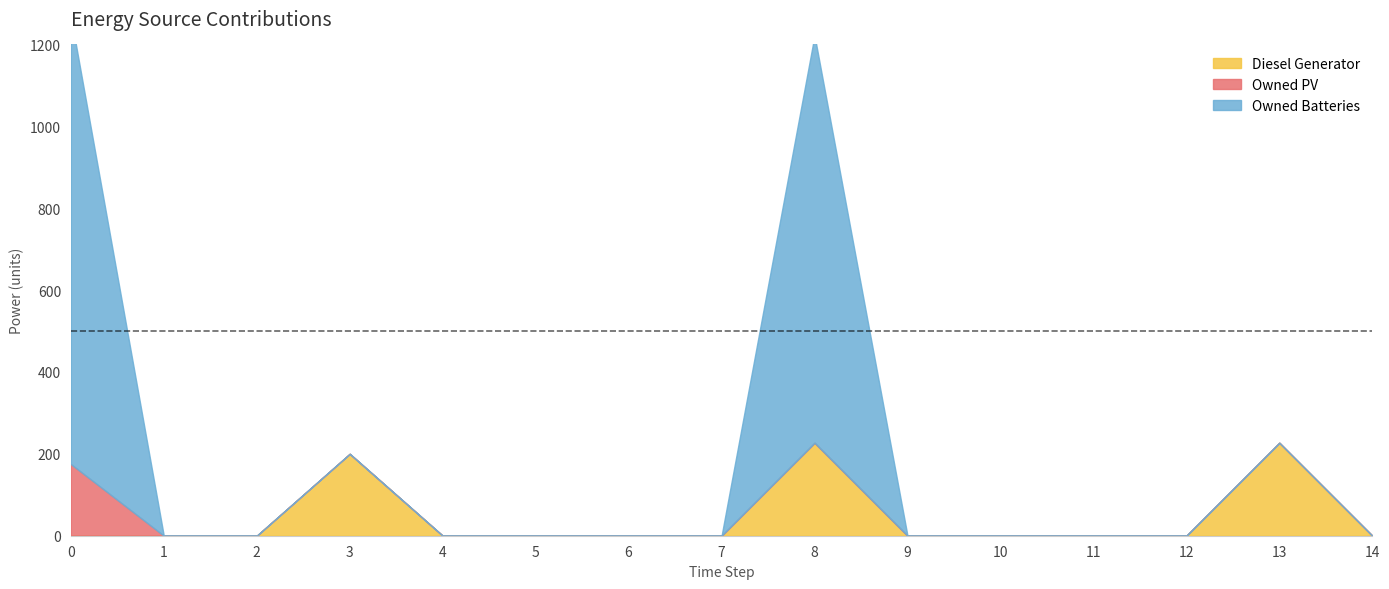

Reading left to right, what are all the values shown in this chart?

Diesel Generator: 0=0	1=0	2=0	3=200	4=0	5=0	6=0	7=0	8=227	9=0	10=0	11=0	12=0	13=227	14=0
Owned PV: 0=175	1=0	2=0	3=0	4=0	5=0	6=0	7=0	8=0	9=0	10=0	11=0	12=0	13=0	14=0
Owned Batteries: 0=1094	1=0	2=0	3=0	4=0	5=0	6=0	7=0	8=995	9=0	10=0	11=0	12=0	13=0	14=0